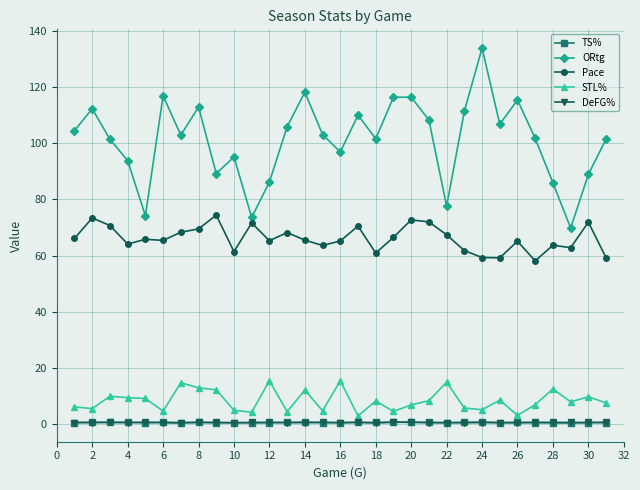

True or false: STL% and ORtg cross at least once.

False